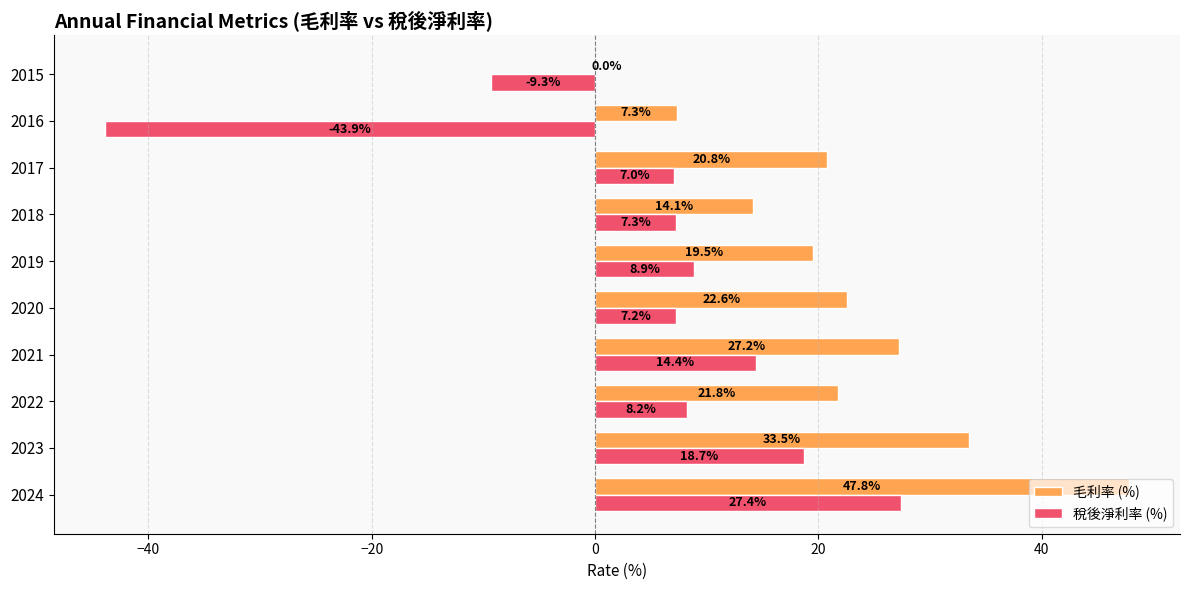

Where is 毛利率 (%) nearest to the value 23?

2020